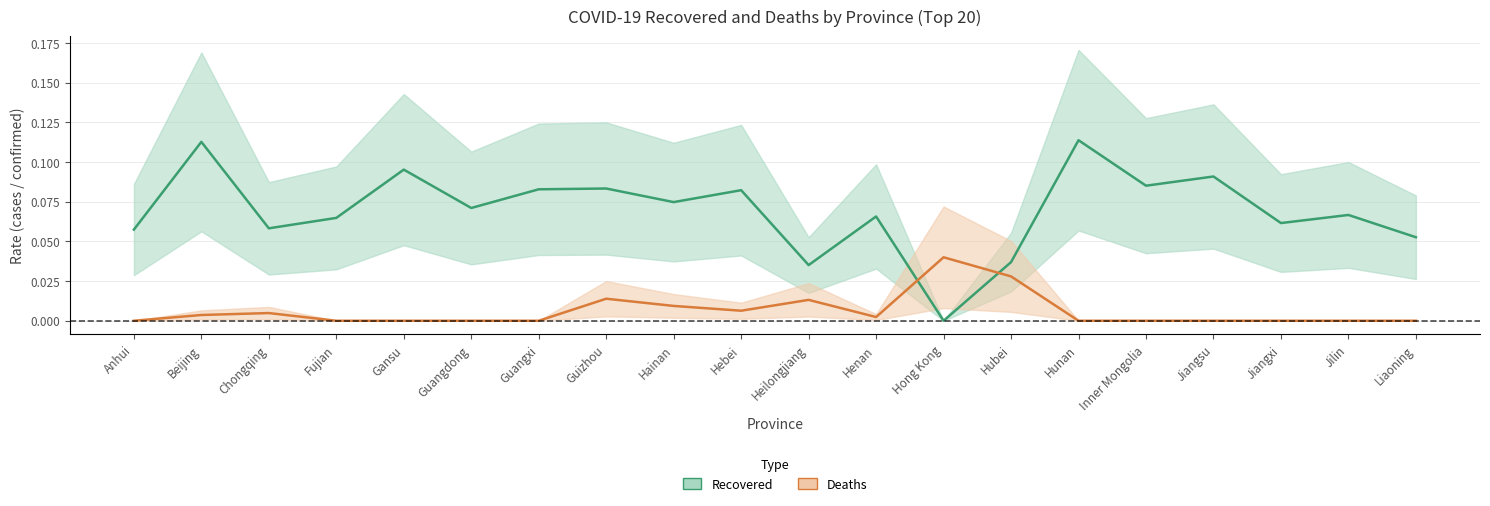

List the series in order of their overall mean, lowest first.

Deaths, Recovered